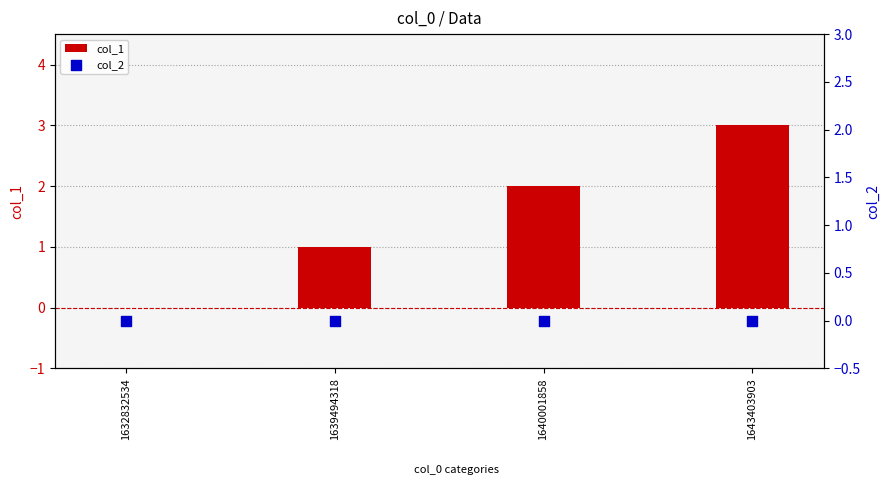

Which series has the largest Y range (max minus min)?

col_1